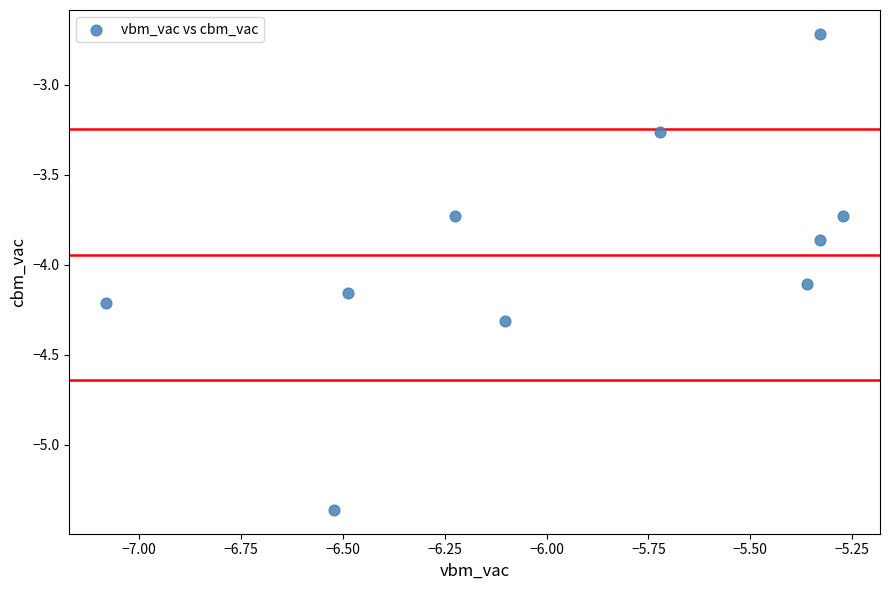

What is the range of X values (max minus min)?

1.8